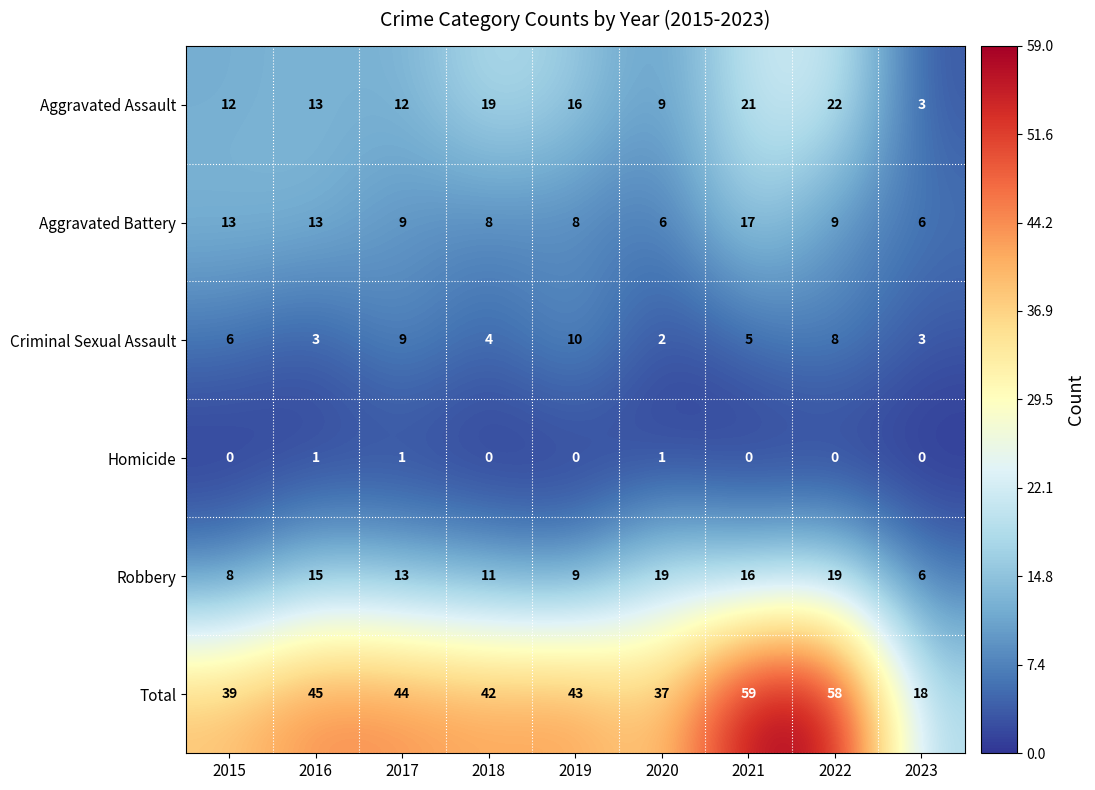

Is it true that Aggravated Assault equals 19 at 2018?

True